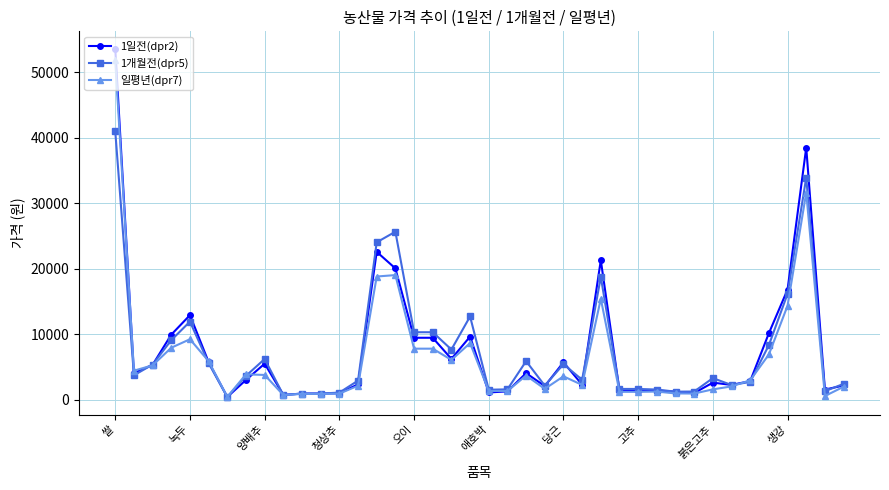

What are all the series names shown in the legend?

1일전(dpr2), 1개월전(dpr5), 일평년(dpr7)